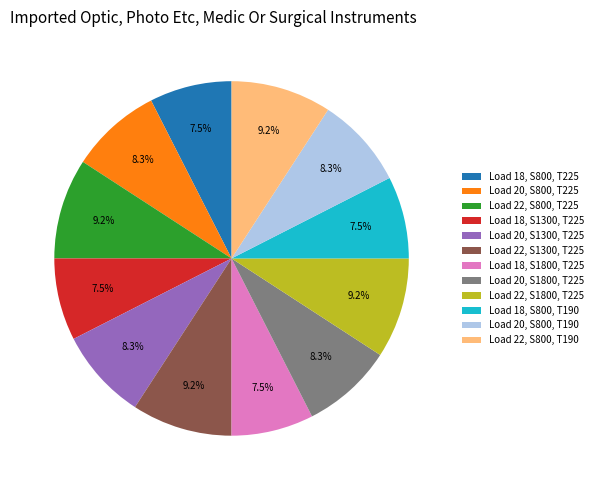

Which has a higher value, Load 22, S1300, T225 or Load 18, S800, T190?

Load 22, S1300, T225